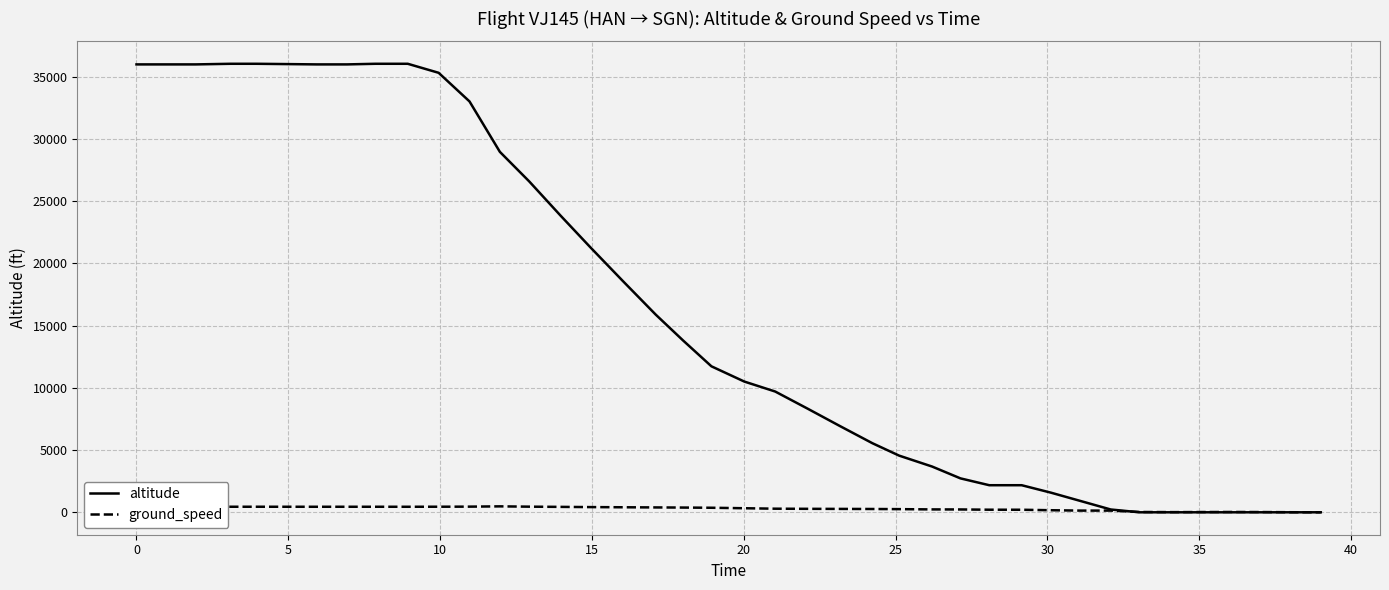

Which series has the largest range (max minus min)?

altitude